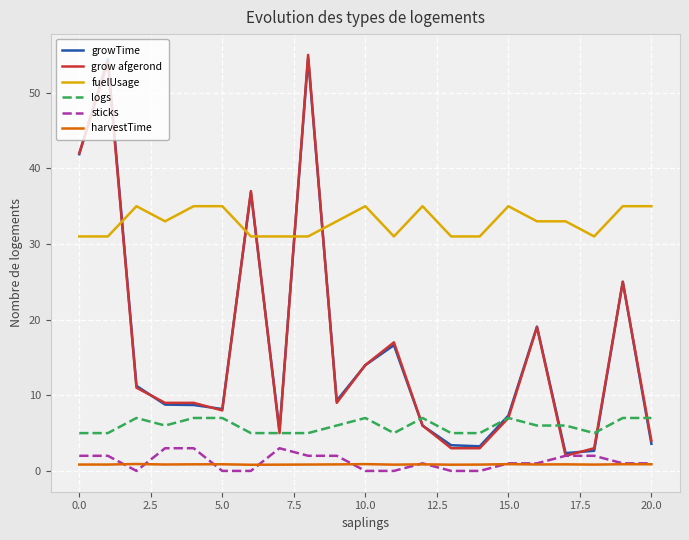

Which series has the largest total across all categories?

fuelUsage